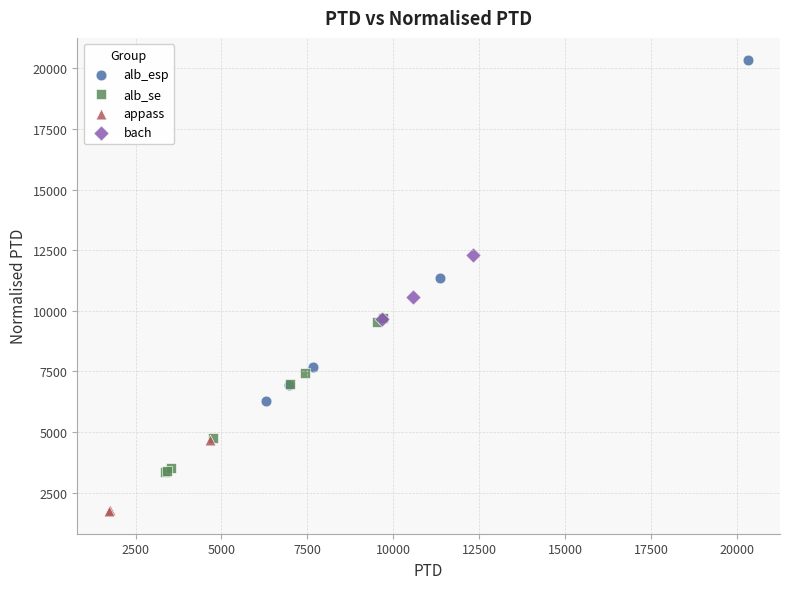

Which series has the widest spread of Y values?

alb_esp